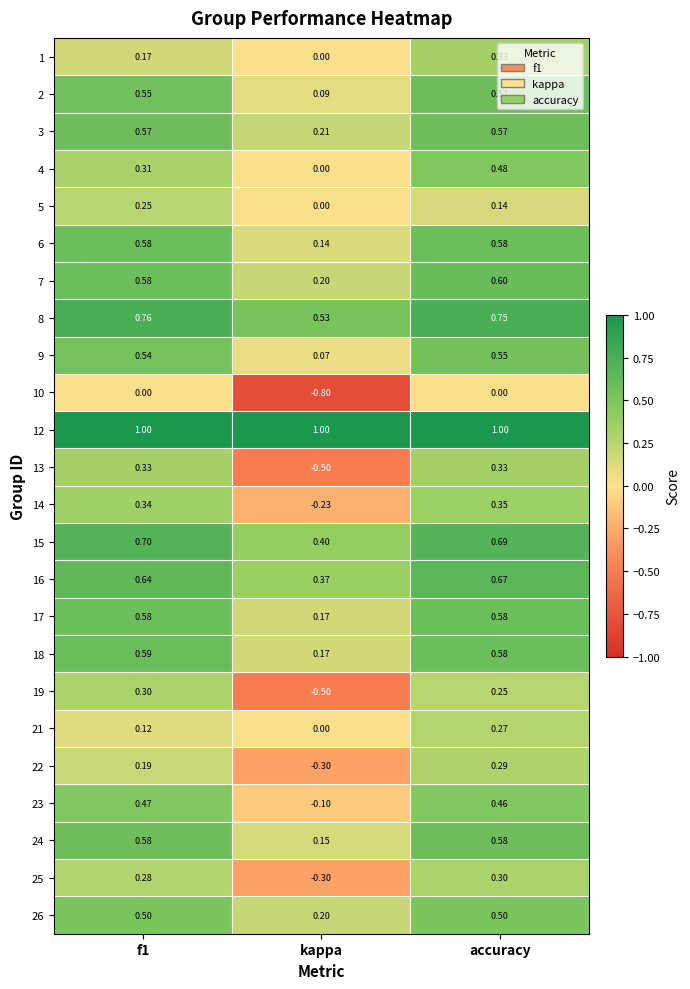

At which category is the sum across all series the highest?

accuracy